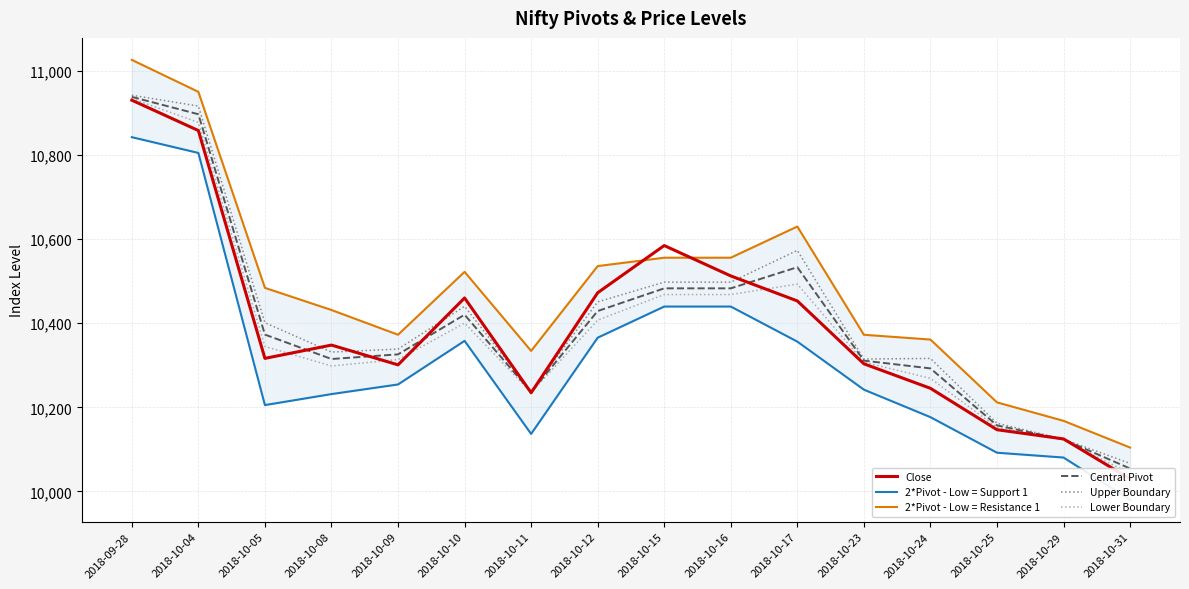

How many values in the 2*Pivot - Low = Support 1 series are below 10254?

8